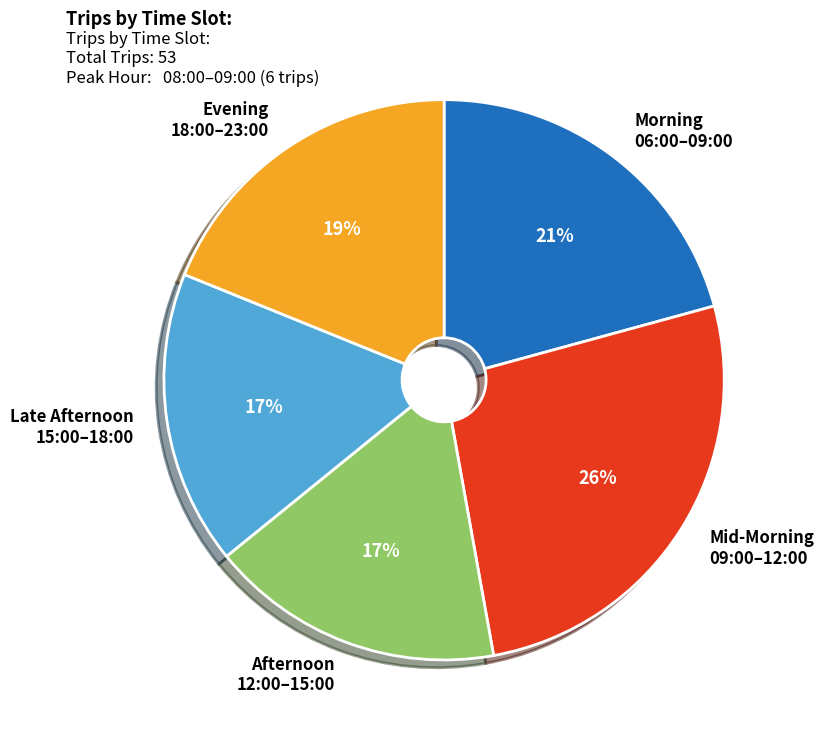

What is the largest slice in the pie chart?

Mid-Morning 09:00–12:00